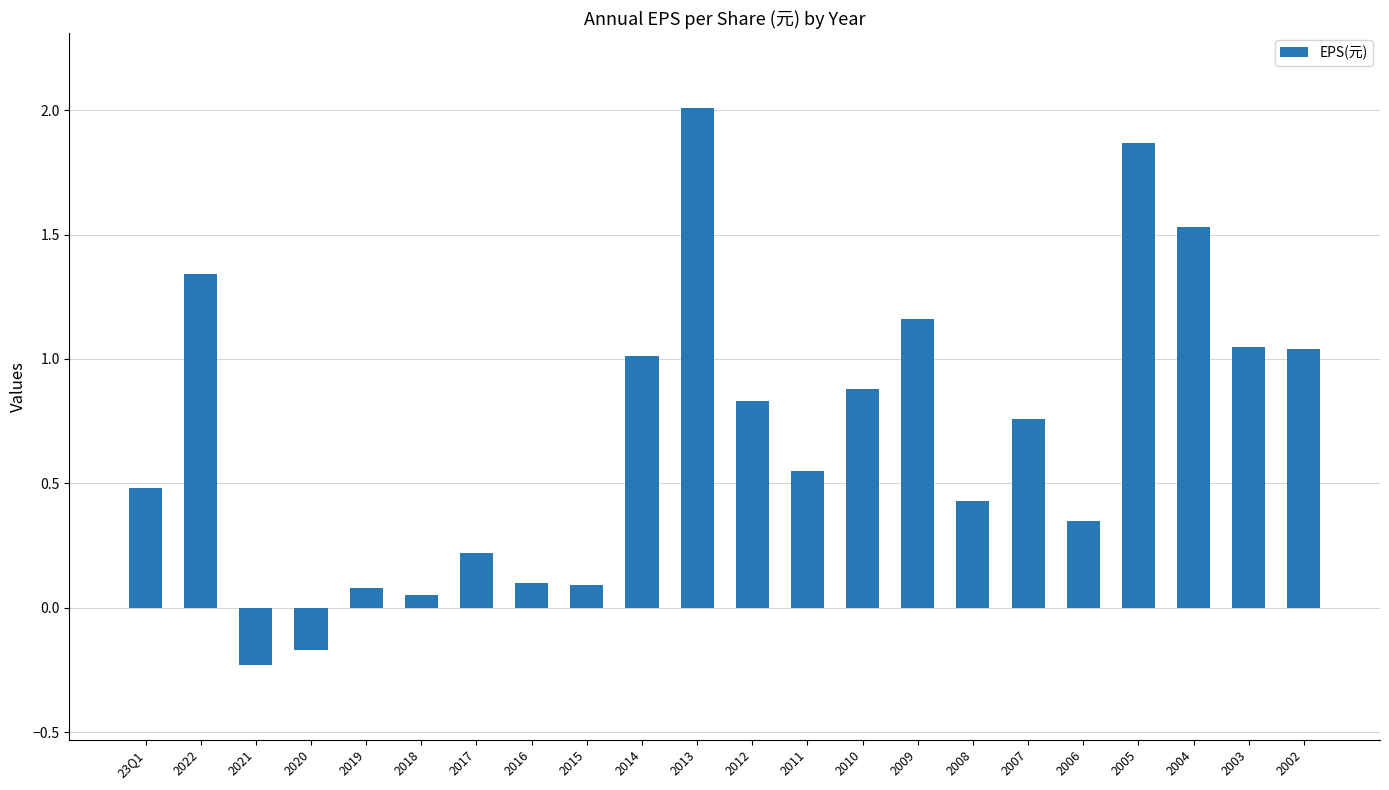

How many distinct data groups are displayed?

1